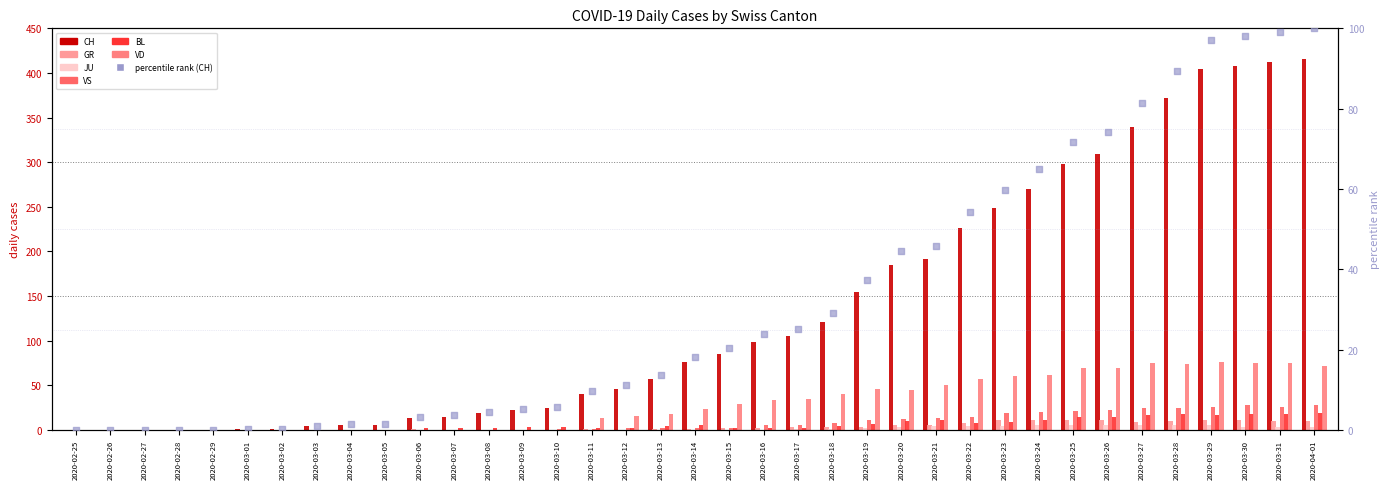

What is the total value across all series at 2020-03-18?

177